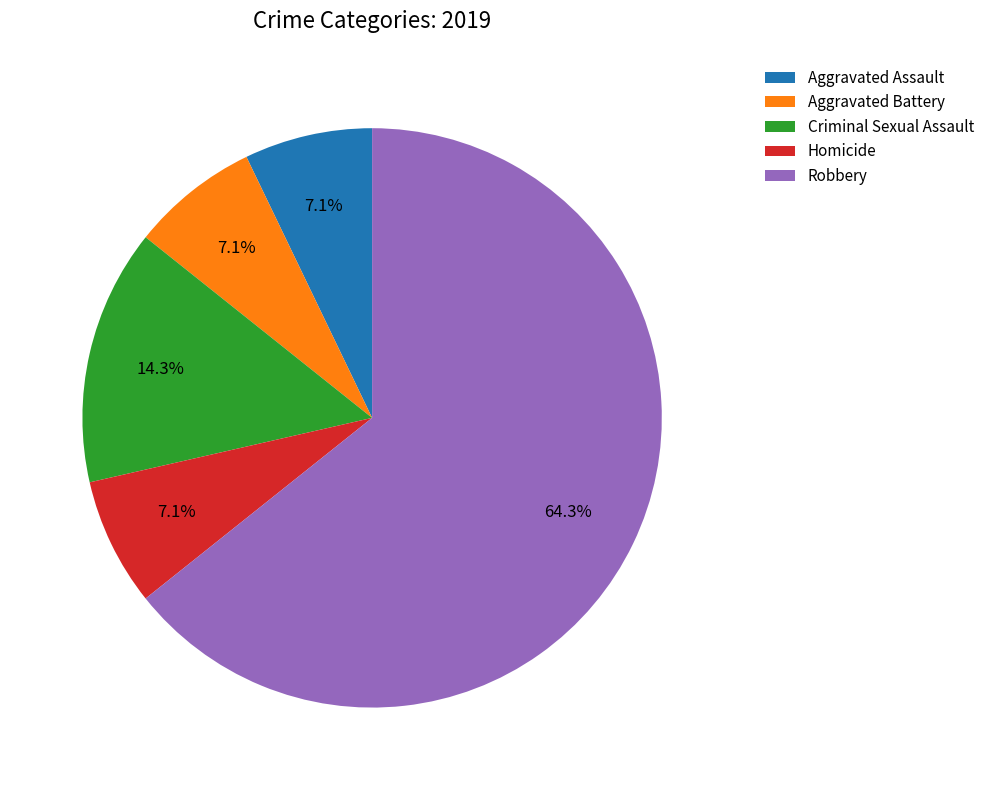

How many slices are in this pie chart?

5